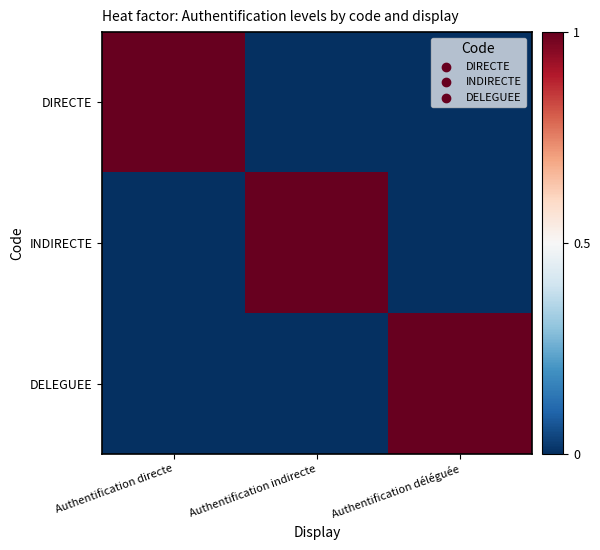

What is the total value across all series at Authentification indirecte?

1